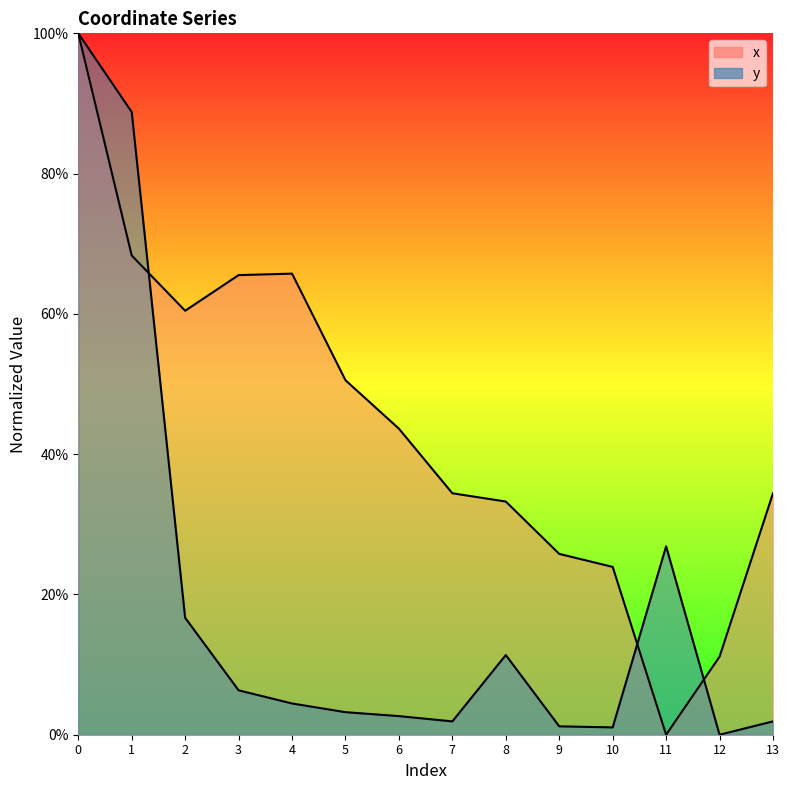

How many intersections are there between x and y?

3